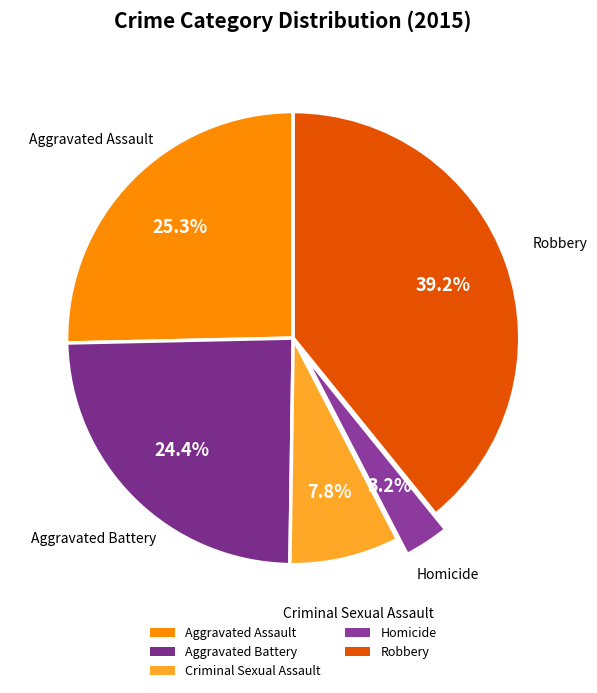

What percentage is the Aggravated Battery slice, to the nearest percent?

24%